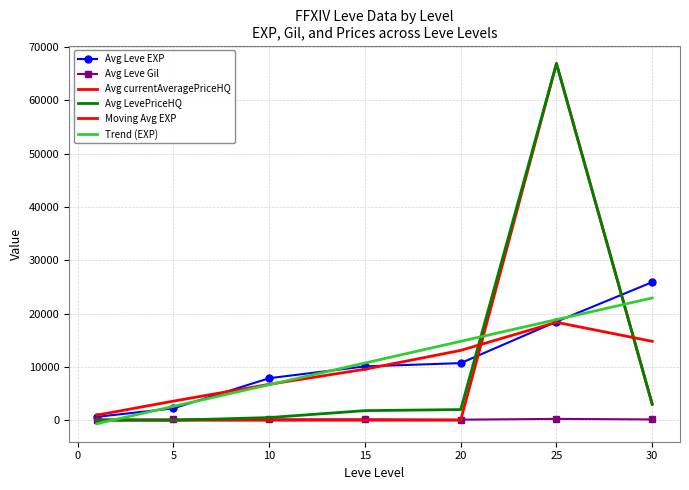

Reading right to left, extract all data points from this chart.

Avg Leve EXP: 25900.0	18490.0	10710.0	10100.0	7880.0	2230.0	630.0
Avg Leve Gil: 151.0	252.0	105.0	173.0	168.0	140.0	113.0
Avg currentAveragePriceHQ: 3000.0	66900.0	0.0	0.0	0.0	0.0	22.0
Avg LevePriceHQ: 3000.0	66900.0	2000.0	1800.0	500.0	0.0	22.0
Moving Avg EXP: 14796.7	18366.7	13100.0	9563.3	6736.7	3580.0	953.3
Trend (EXP): 22931.3	18865.0	14798.7	10732.4	6666.1	2599.8	-653.3